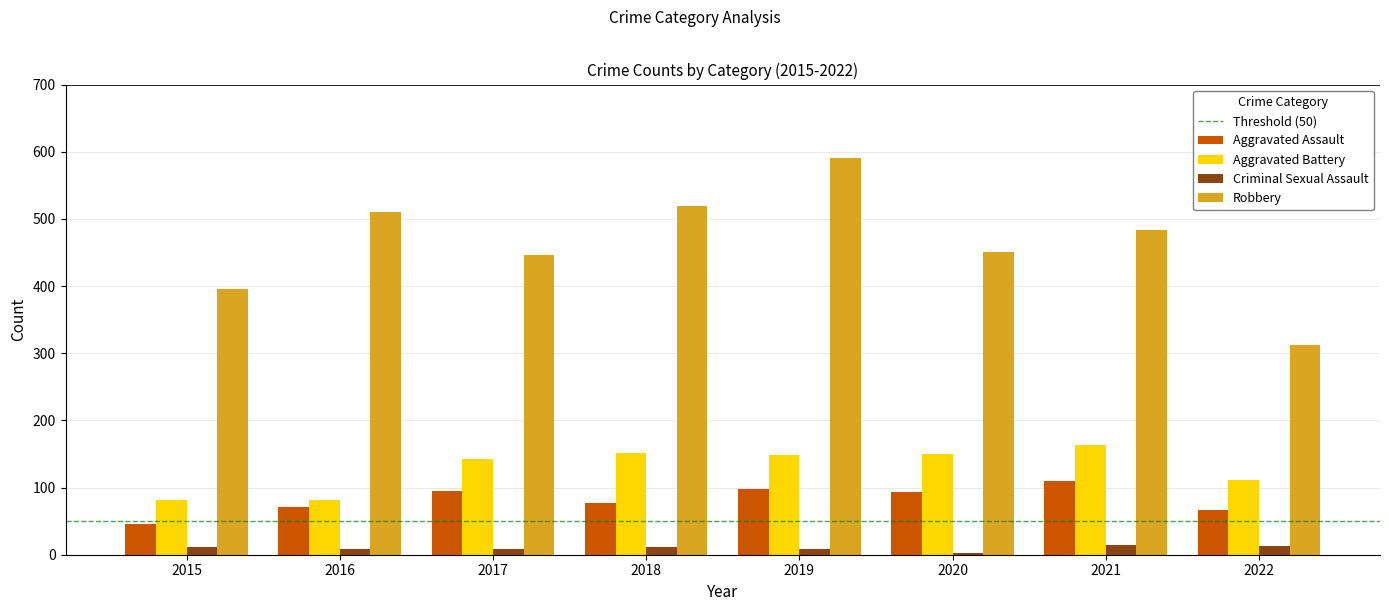

Where is Aggravated Assault nearest to the value 78?

2018